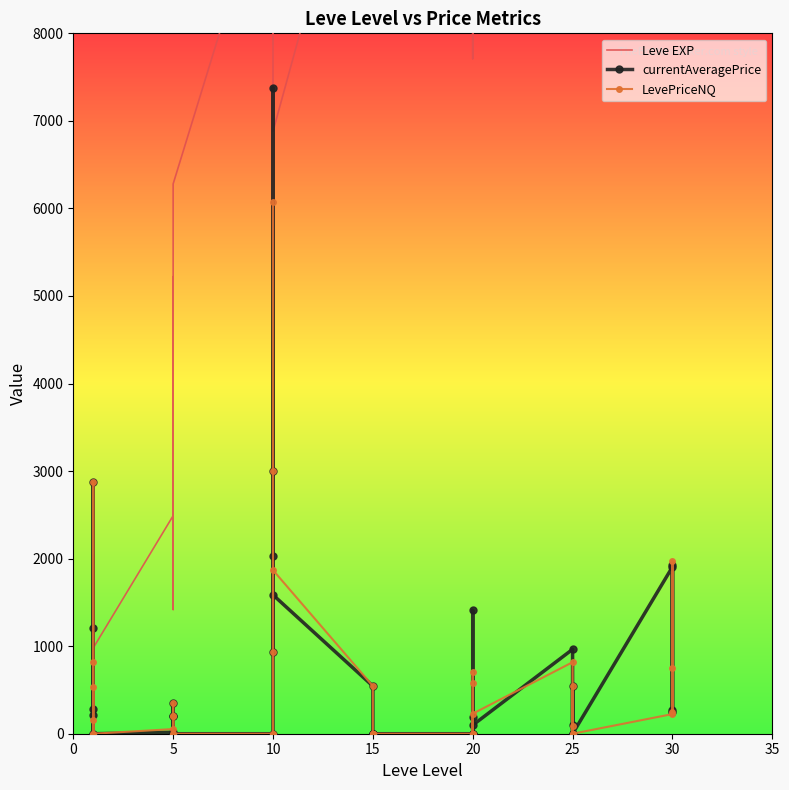

What is the average value of the currentAveragePrice series?

711.9